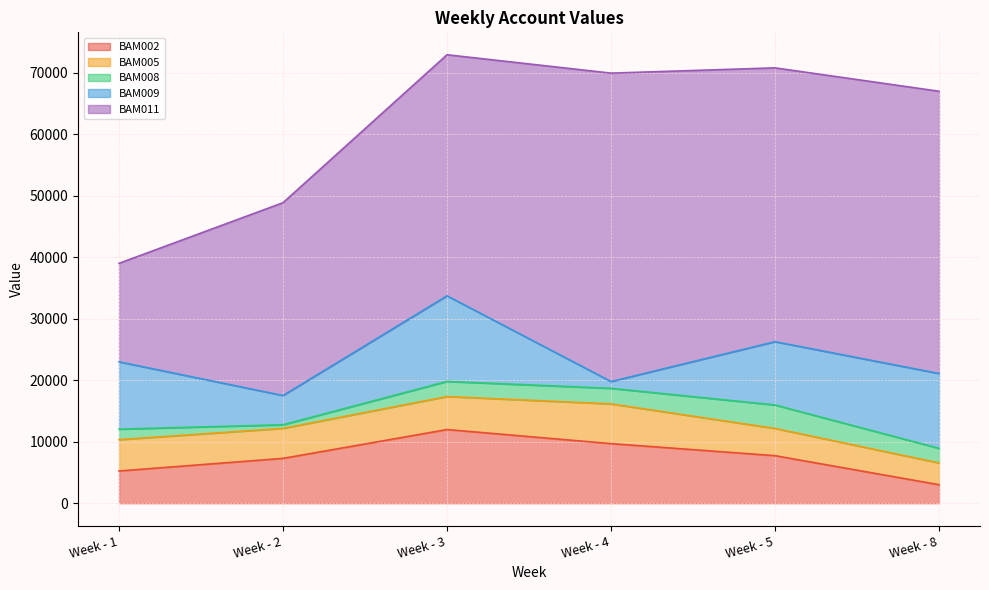

Reading left to right, extract all data points from this chart.

BAM002: Week - 1=5239.7	Week - 2=7288.7	Week - 3=11977.6	Week - 4=9690.5	Week - 5=7728.6	Week - 8=3008.6
BAM005: Week - 1=5093.1	Week - 2=4878.1	Week - 3=5369.3	Week - 4=6459.8	Week - 5=4427.8	Week - 8=3539.9
BAM008: Week - 1=1707.4	Week - 2=588.4	Week - 3=2456.1	Week - 4=2530.6	Week - 5=3815.5	Week - 8=2373.4
BAM009: Week - 1=10952.0	Week - 2=4758.7	Week - 3=13926.8	Week - 4=1102.8	Week - 5=10297.7	Week - 8=12170.1
BAM011: Week - 1=16020.7	Week - 2=31360.1	Week - 3=39207.1	Week - 4=50165.0	Week - 5=44535.9	Week - 8=45909.6